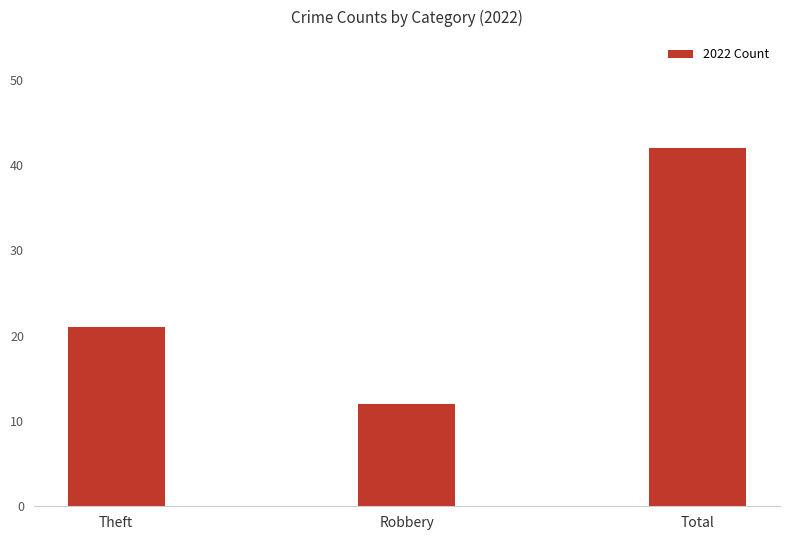

Reading right to left, transcribe all the data shown in this chart.

42	12	21